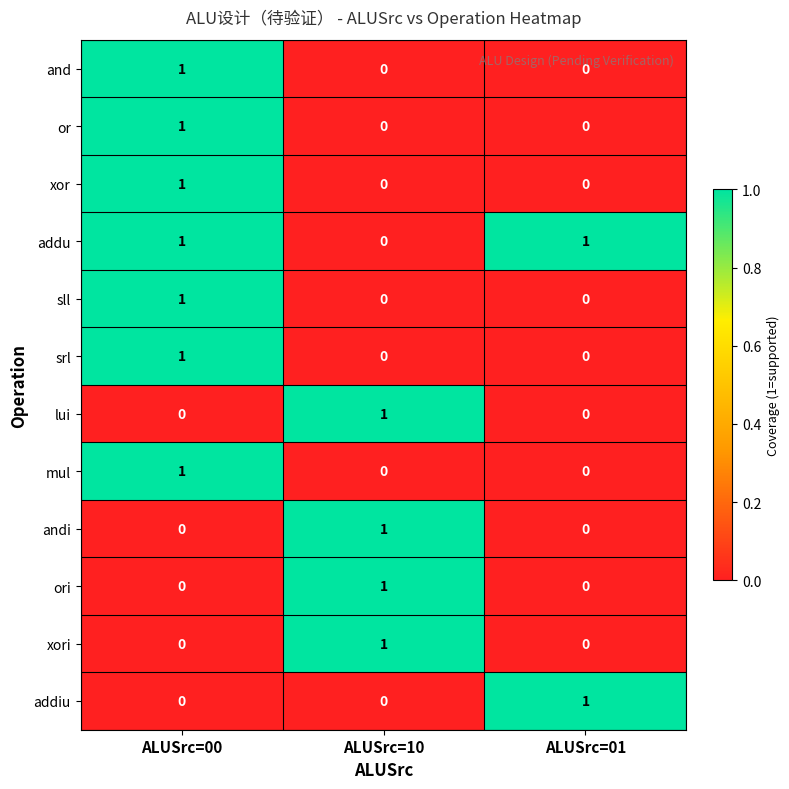

At which category is the sum across all series the highest?

ALUSrc=00